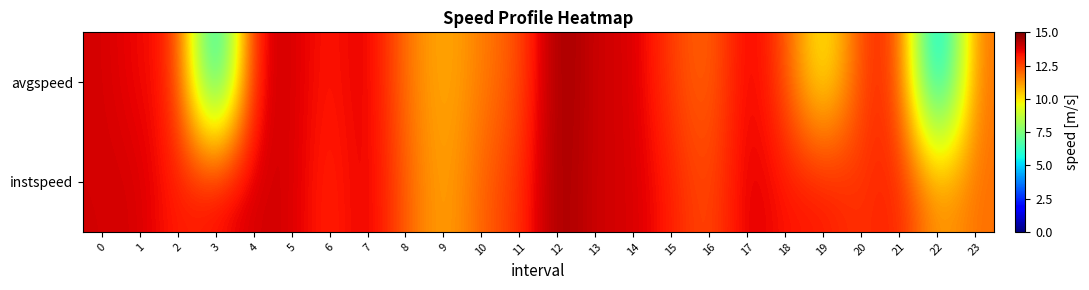

What is the greatest value displayed?

14.8